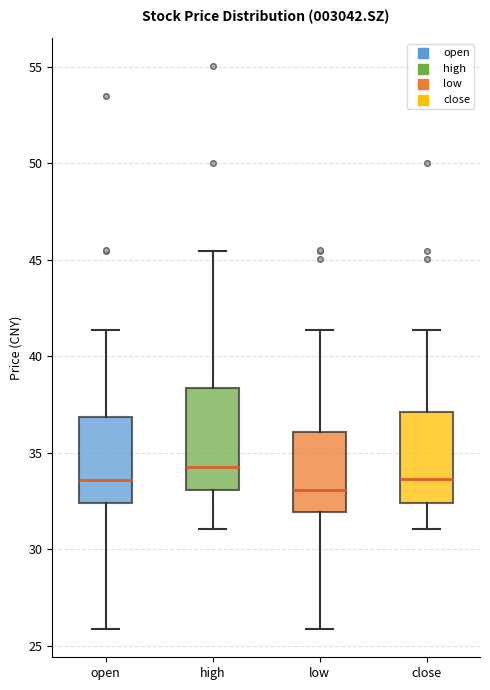

Reading left to right, transcribe this box plot: for each box, give where its median line is, the range the box spans, and where its two whiskers end, as read against the y-axis. The values are not printed on the chart, so give them approximately, as read against the axis.

open: median 33.5, box 32.5 to 37.0, whiskers 26.0 to 41.5
high: median 34.5, box 33.0 to 38.5, whiskers 31.0 to 45.5
low: median 33.0, box 32.0 to 36.0, whiskers 26.0 to 41.5
close: median 33.5, box 32.5 to 37.0, whiskers 31.0 to 41.5